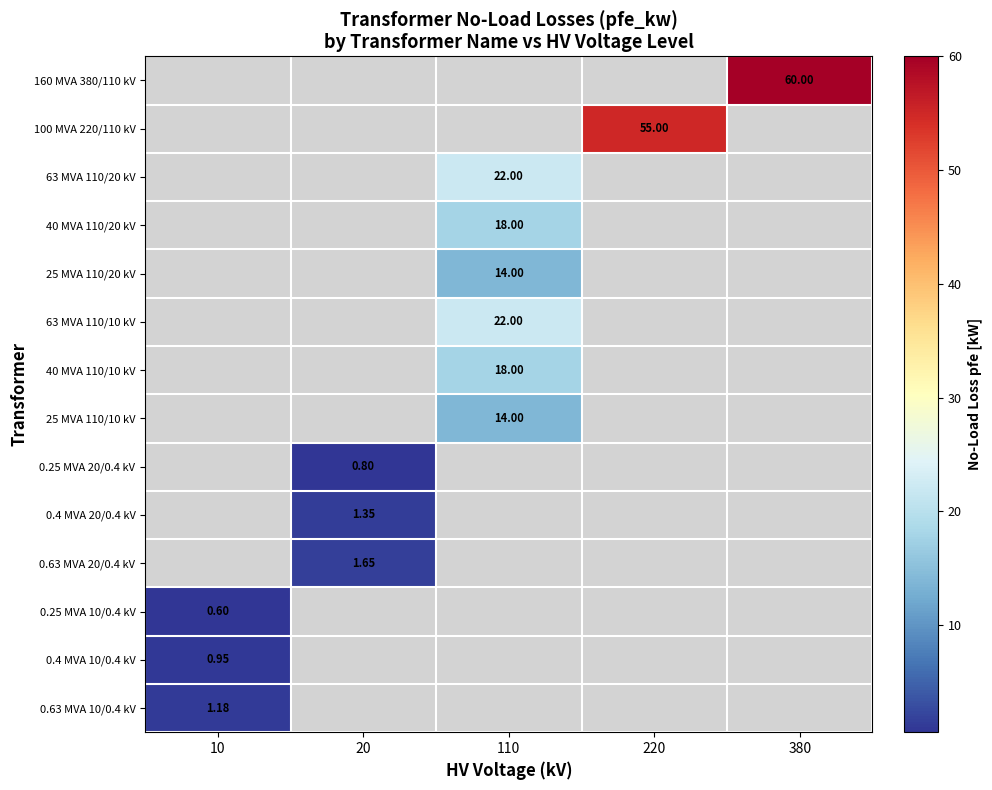

At how many categories does at least one series exceed 48?

2